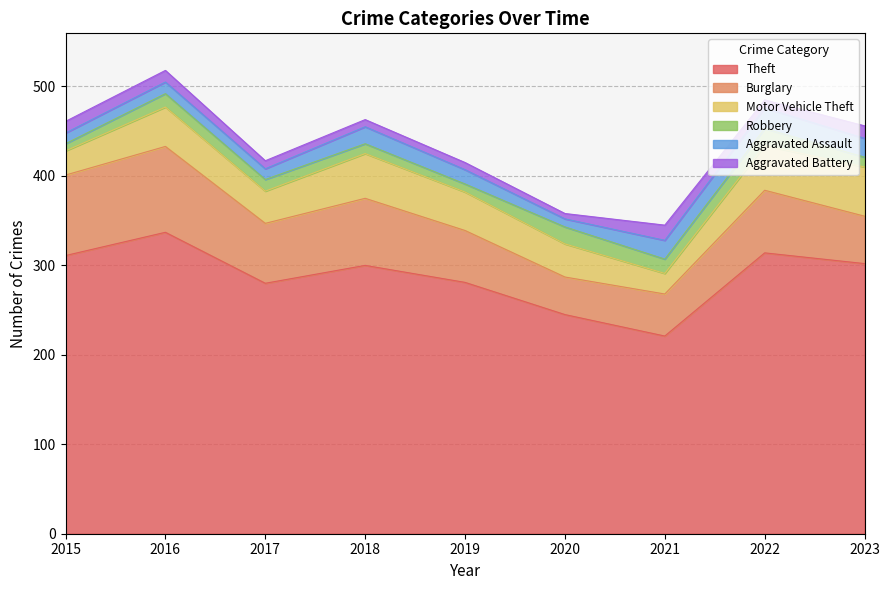

How many lines are shown in the chart?

6